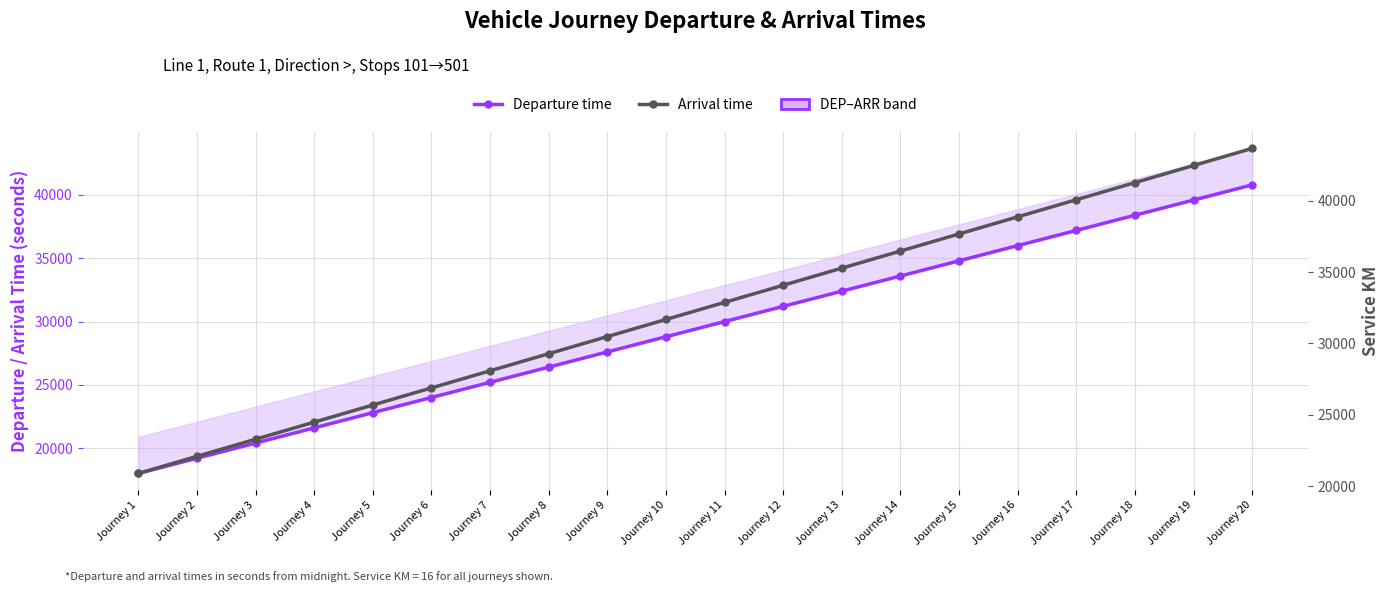

At which category is the sum across all series the highest?

Journey 20